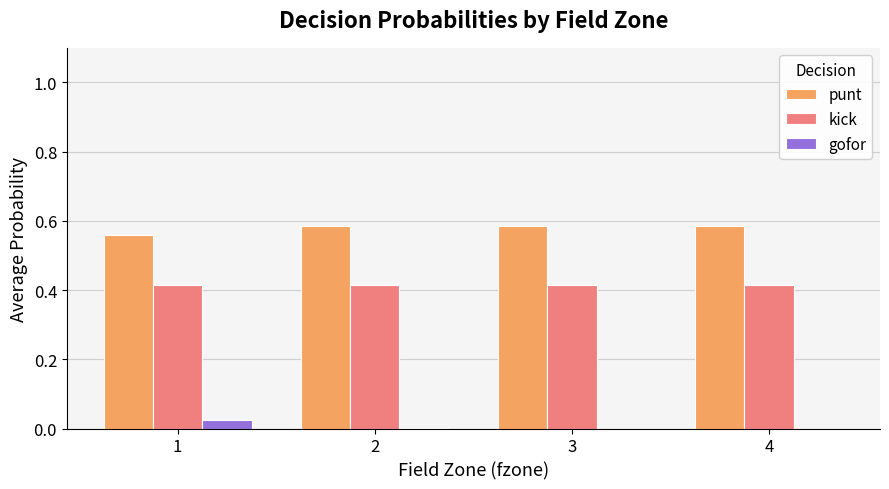

How many groups of bars are there?

4